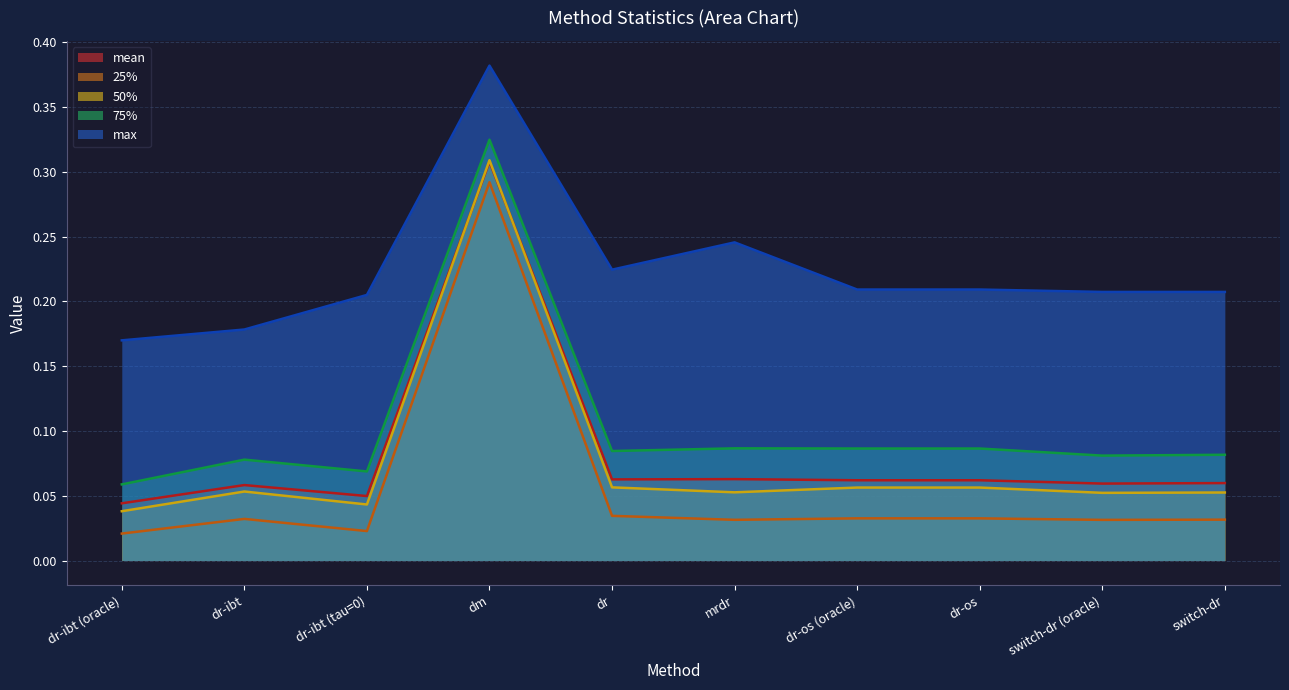

Does the chart display data point markers on the line(s)?

No